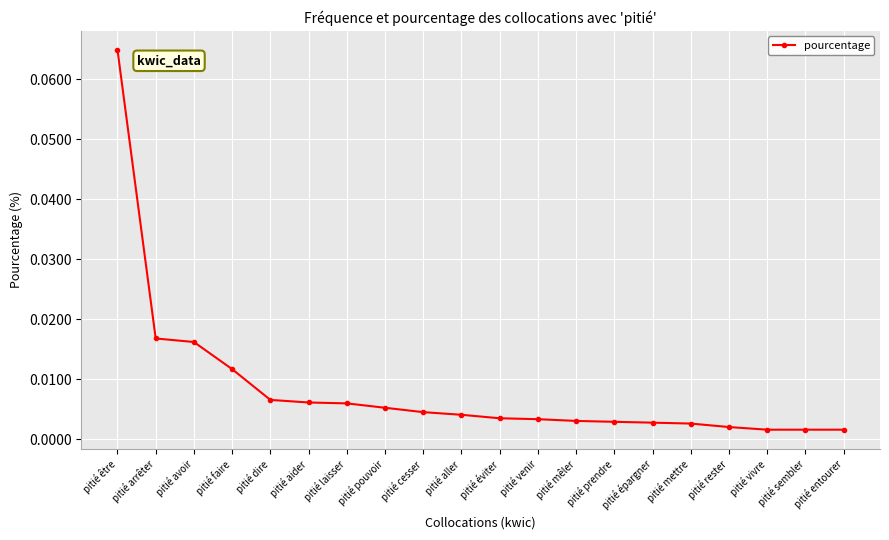

Between pitié mettre and pitié faire, which is larger?

pitié faire